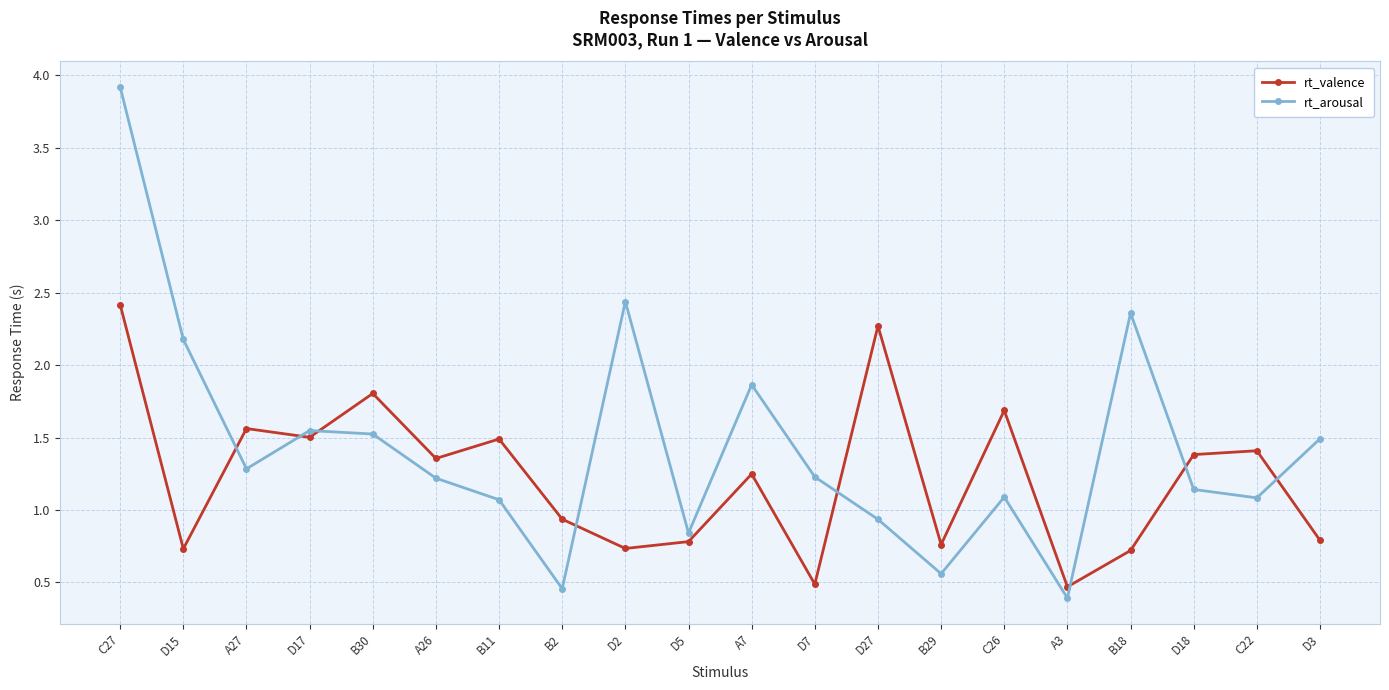

What is the difference between the second highest and second lowest values in the rt_valence series?

1.8